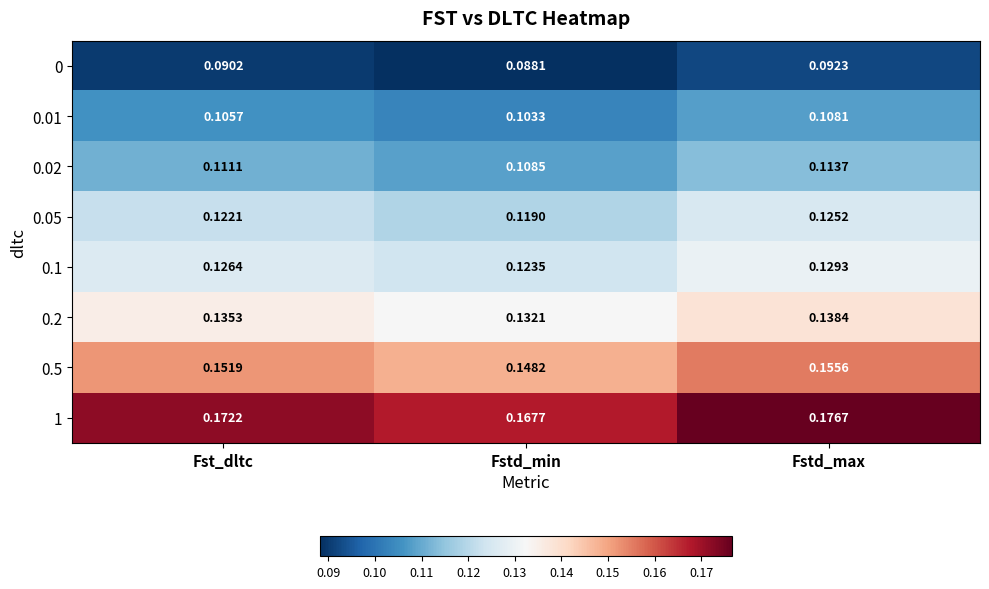

Which category has the lowest value across all series?

Fstd_min